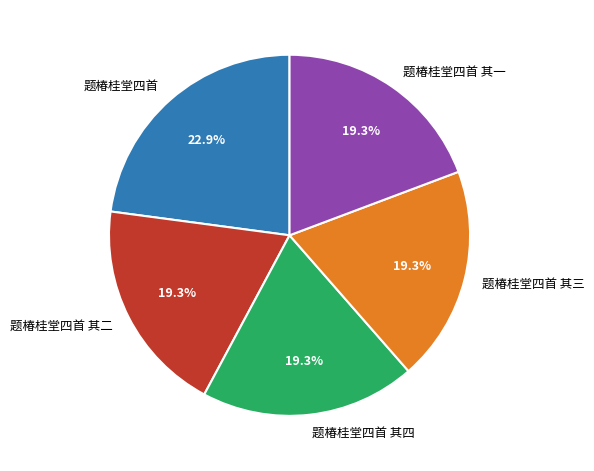

Do 题椿桂堂四首 其一 and 题椿桂堂四首 其二 together represent more than half of the pie?

No